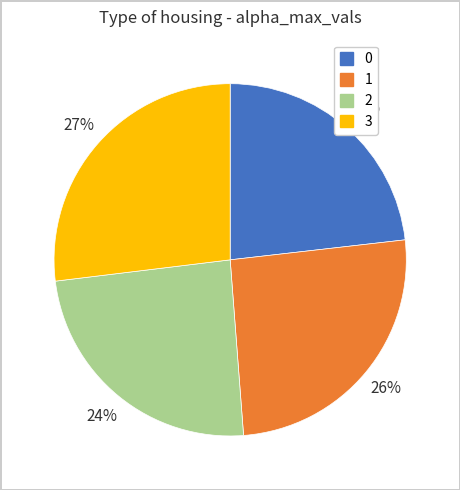

True or false: 0 accounts for 23% of the total.

True